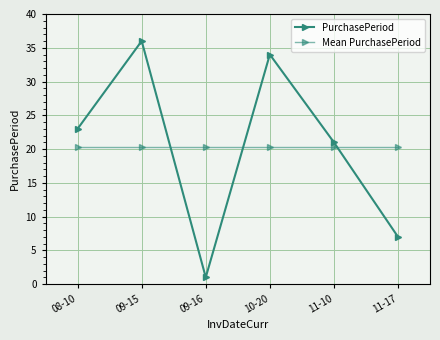

After their last crossing, which series has the higher values: Mean PurchasePeriod or PurchasePeriod?

Mean PurchasePeriod